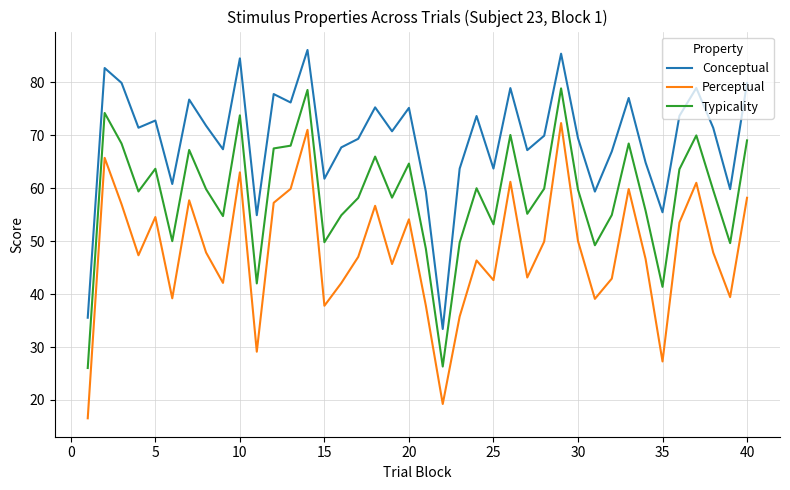

Which series has the widest spread of values?

Perceptual